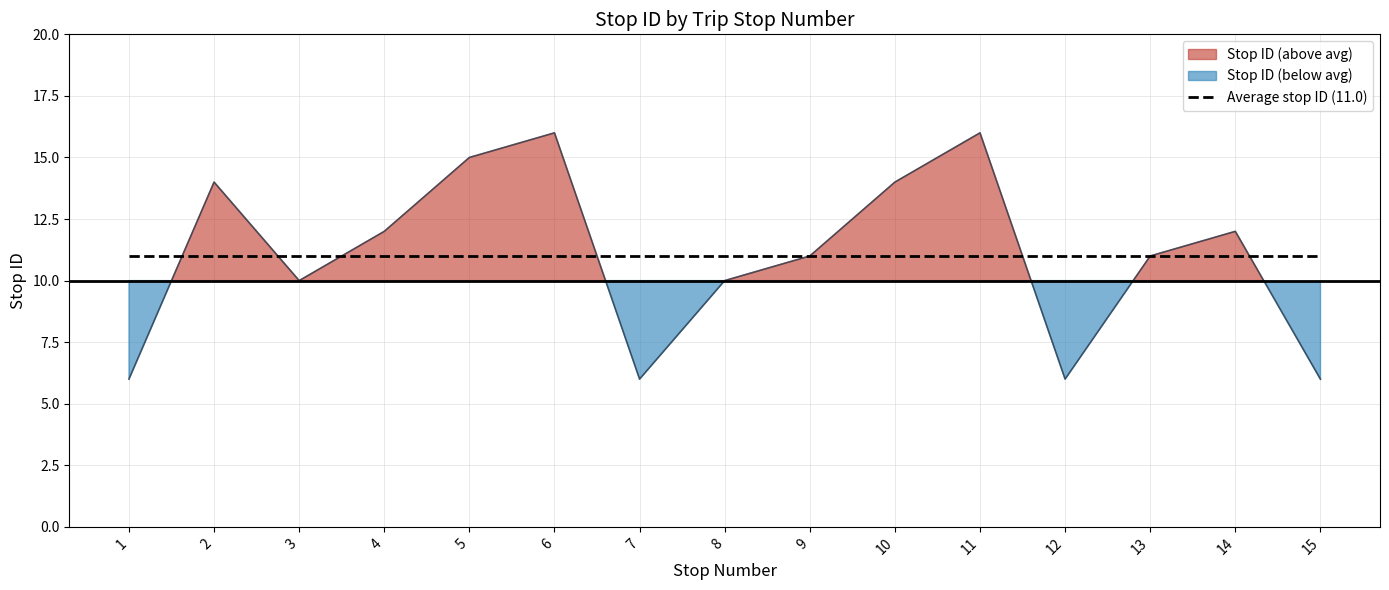

How many values are below 11?

6